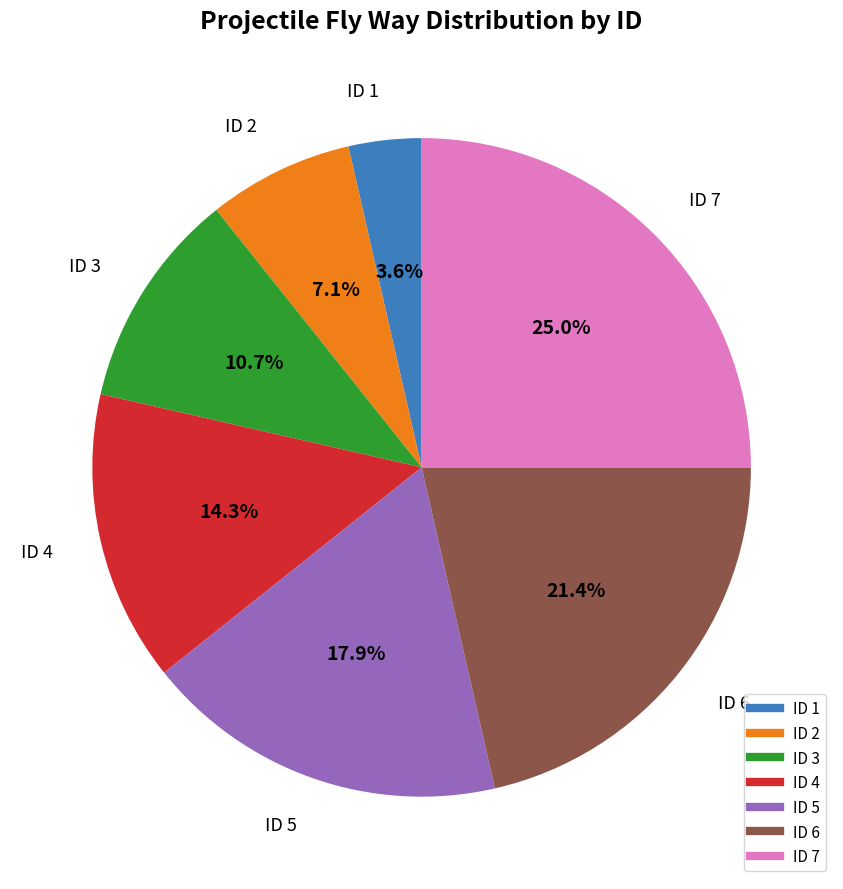

Does any single category account for the majority?

No